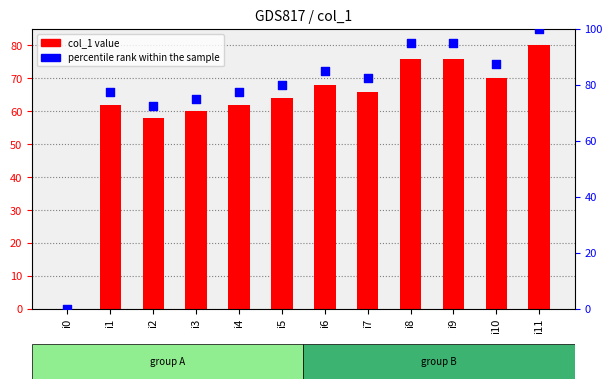

Which series contains the highest Y value?

percentile rank within the sample